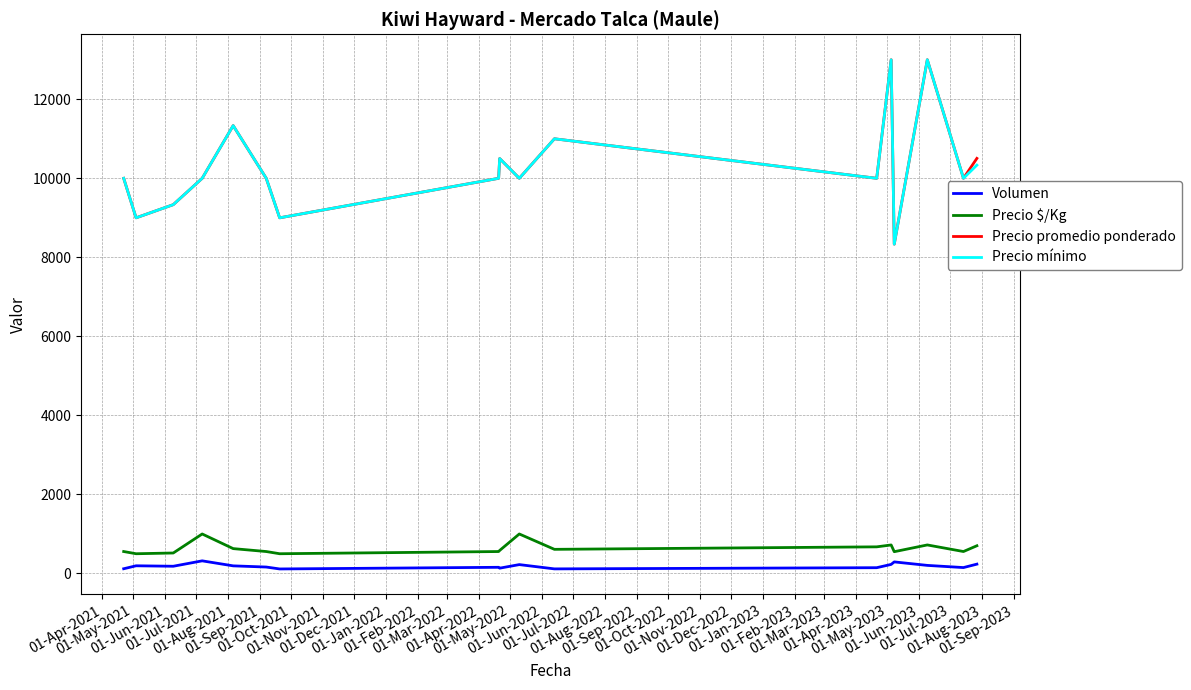

True or false: Volumen and Precio promedio ponderado cross at least once.

False